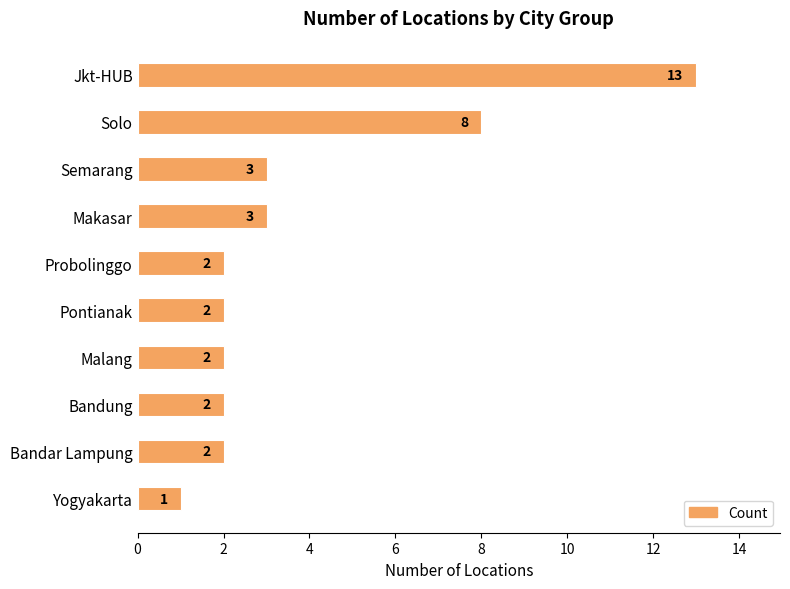

What is the sum of all values?

38